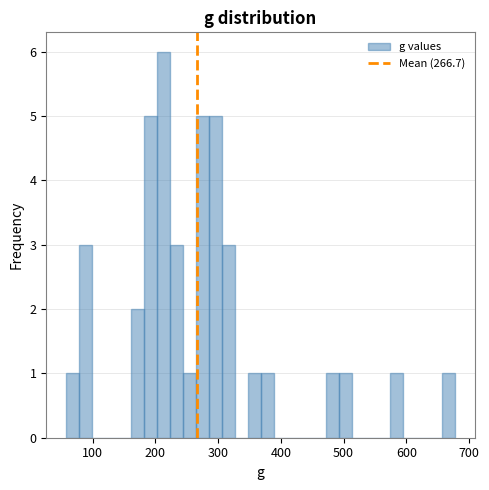

Read against the x-axis, roughly where is the centre of the tallest bar?

210